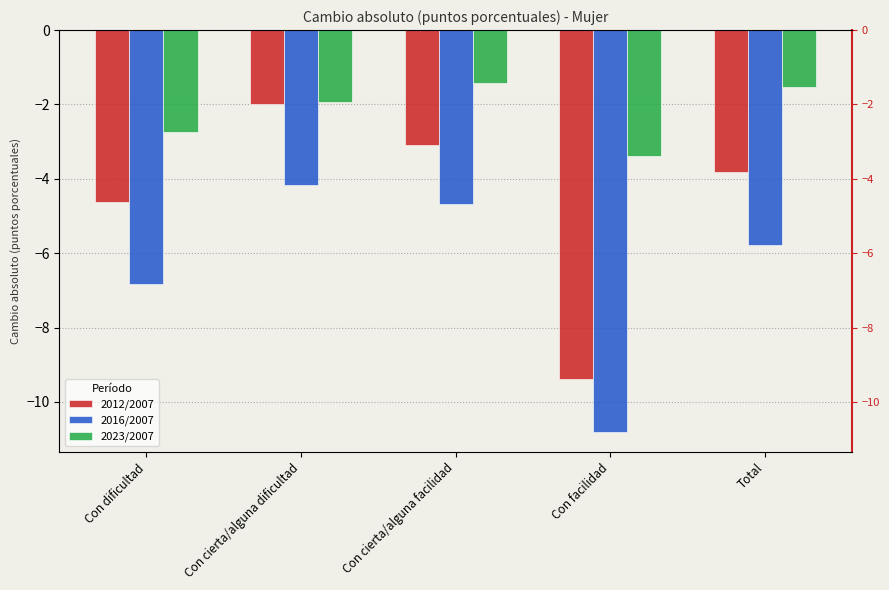

What is the minimum value for 2023/2007?

-3.4